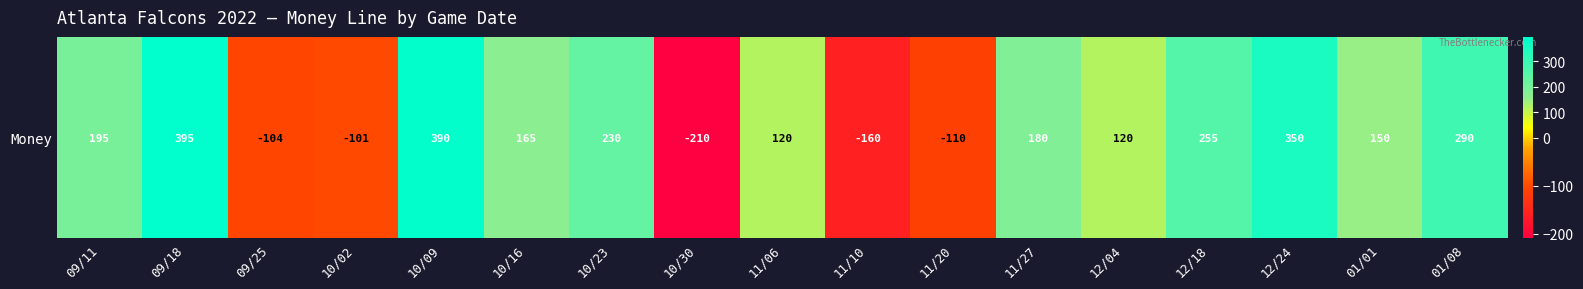

What is the smallest value displayed?

-210